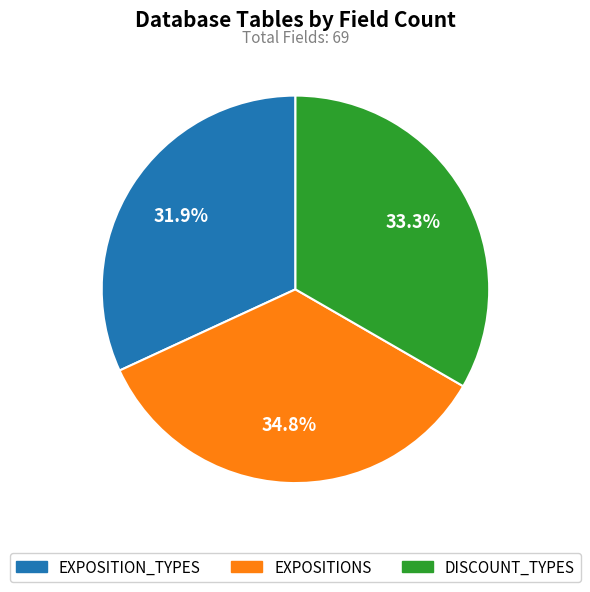

To the nearest percent, what portion does DISCOUNT_TYPES represent?

33%